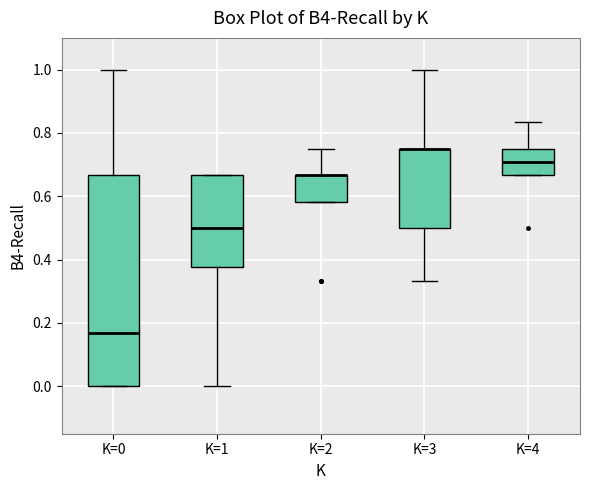

Reading left to right, transcribe this box plot: for each box, give where its median line is, the range the box spans, and where its two whiskers end, as read against the y-axis. The values are not printed on the chart, so give them approximately, as read against the axis.

K=0: median 0.16, box 0.00 to 0.66, whiskers 0.00 to 1.00
K=1: median 0.50, box 0.38 to 0.66, whiskers 0.00 to 0.66
K=2: median 0.66 (drawn on the box's upper edge), box 0.58 to 0.66, whiskers 0.58 to 0.76
K=3: median 0.76 (drawn on the box's upper edge), box 0.50 to 0.76, whiskers 0.34 to 1.00
K=4: median 0.70, box 0.66 to 0.76, whiskers 0.66 to 0.84